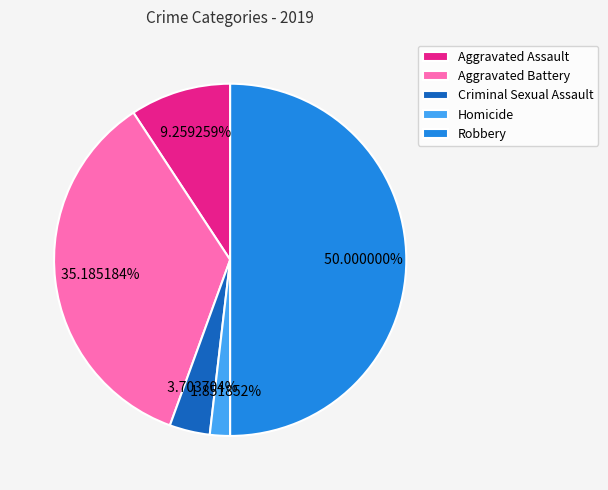

Which slice is the largest?

Robbery